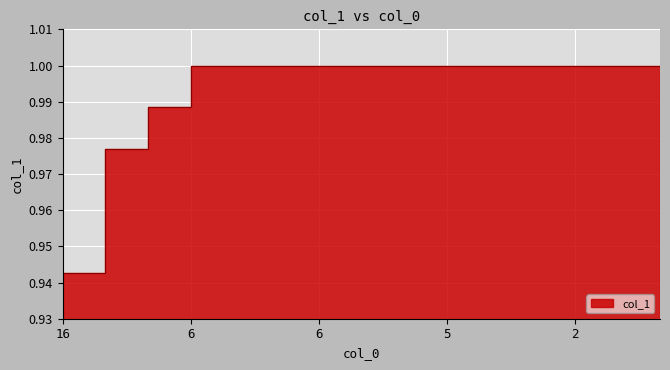

How many values are below 1?

3